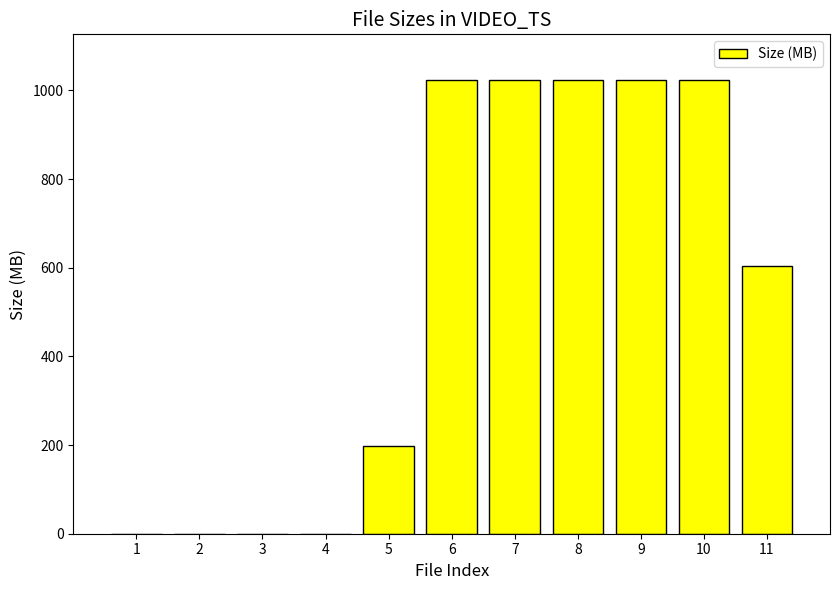

At which label is the value closest to 512?

11